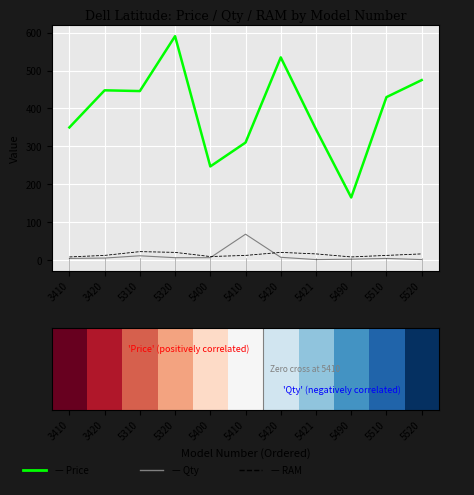

At which category is the sum across all series the highest?

5320